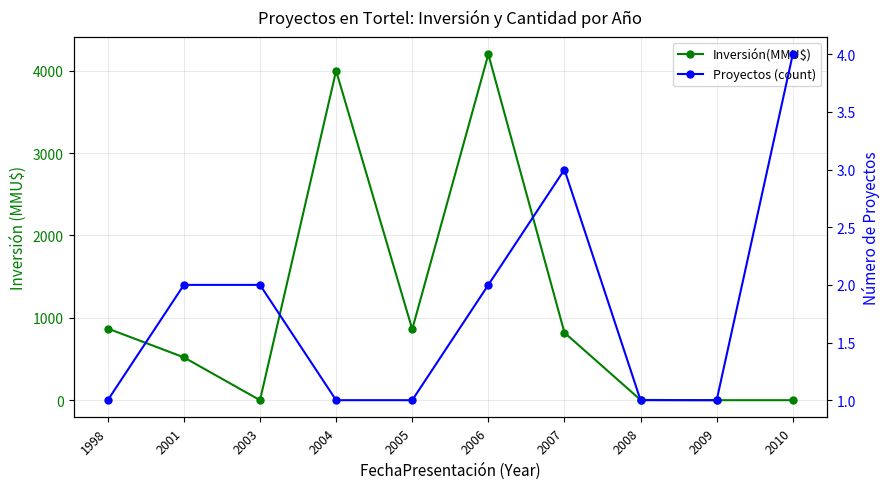

List the labels in order of Inversión(MMU$) value, largest first.

2006, 2004, 1998, 2005, 2007, 2001, 2008, 2003, 2009, 2010